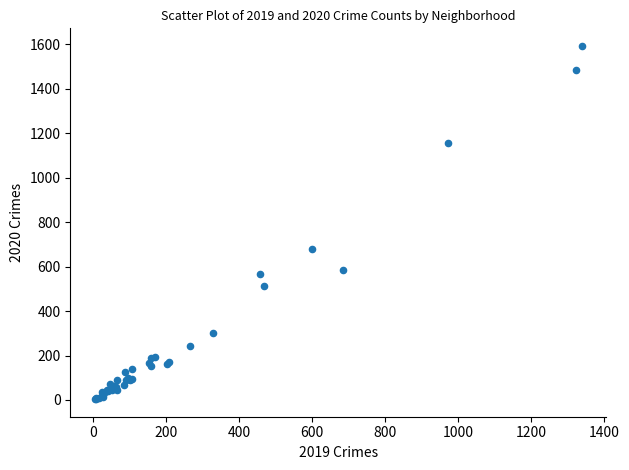

What Y value in the scatter plot is closest to 798?

678